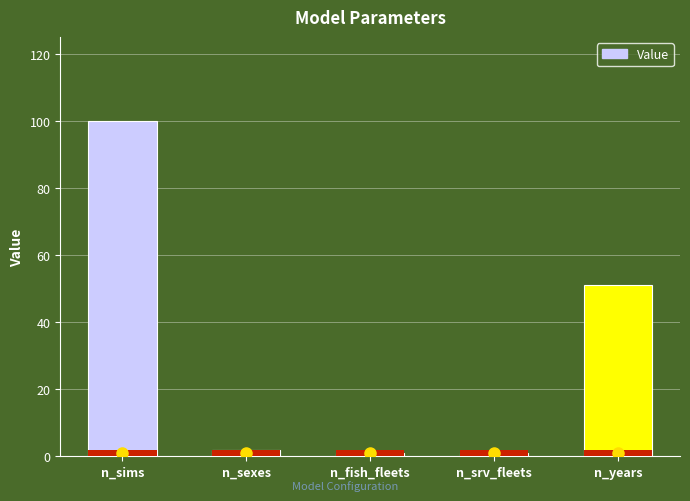

Which category has the lowest value across all series?

n_fish_fleets